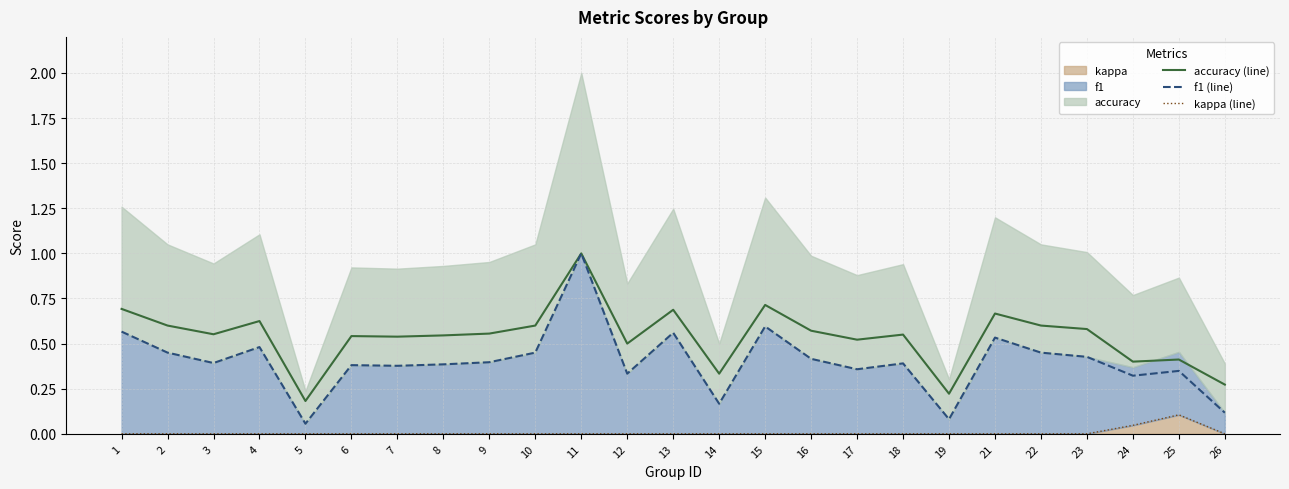

True or false: accuracy (line) and kappa (line) intersect in this chart.

False